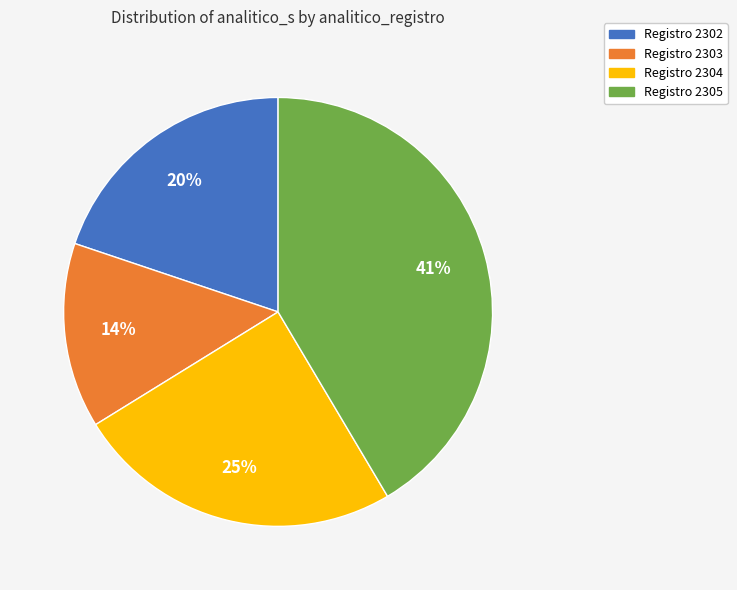

How many segments does this pie chart have?

4